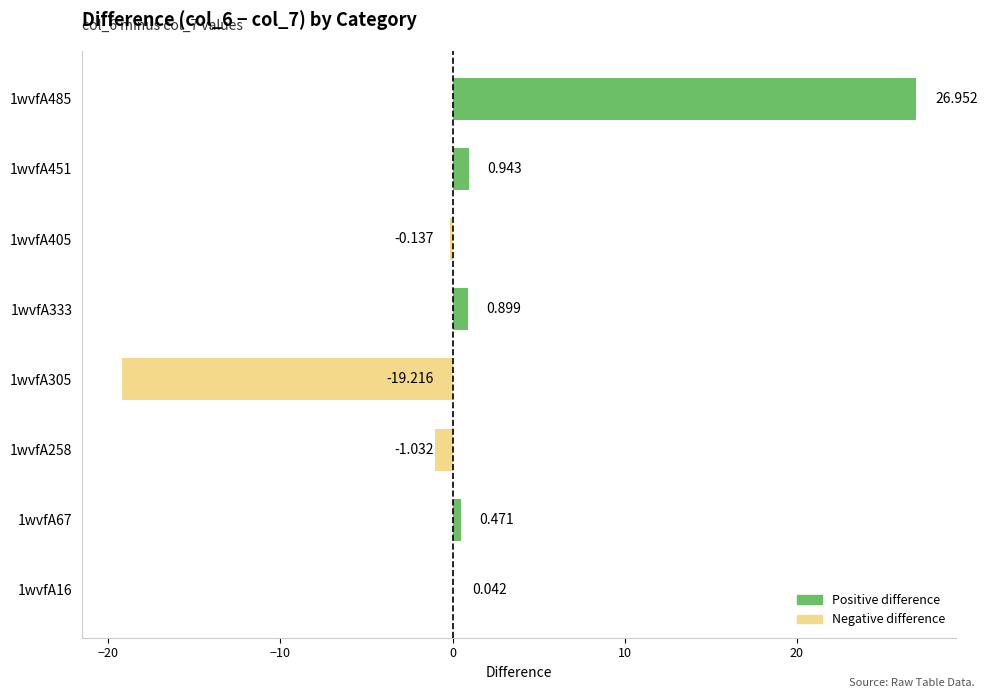

How many data points are above 0?

5